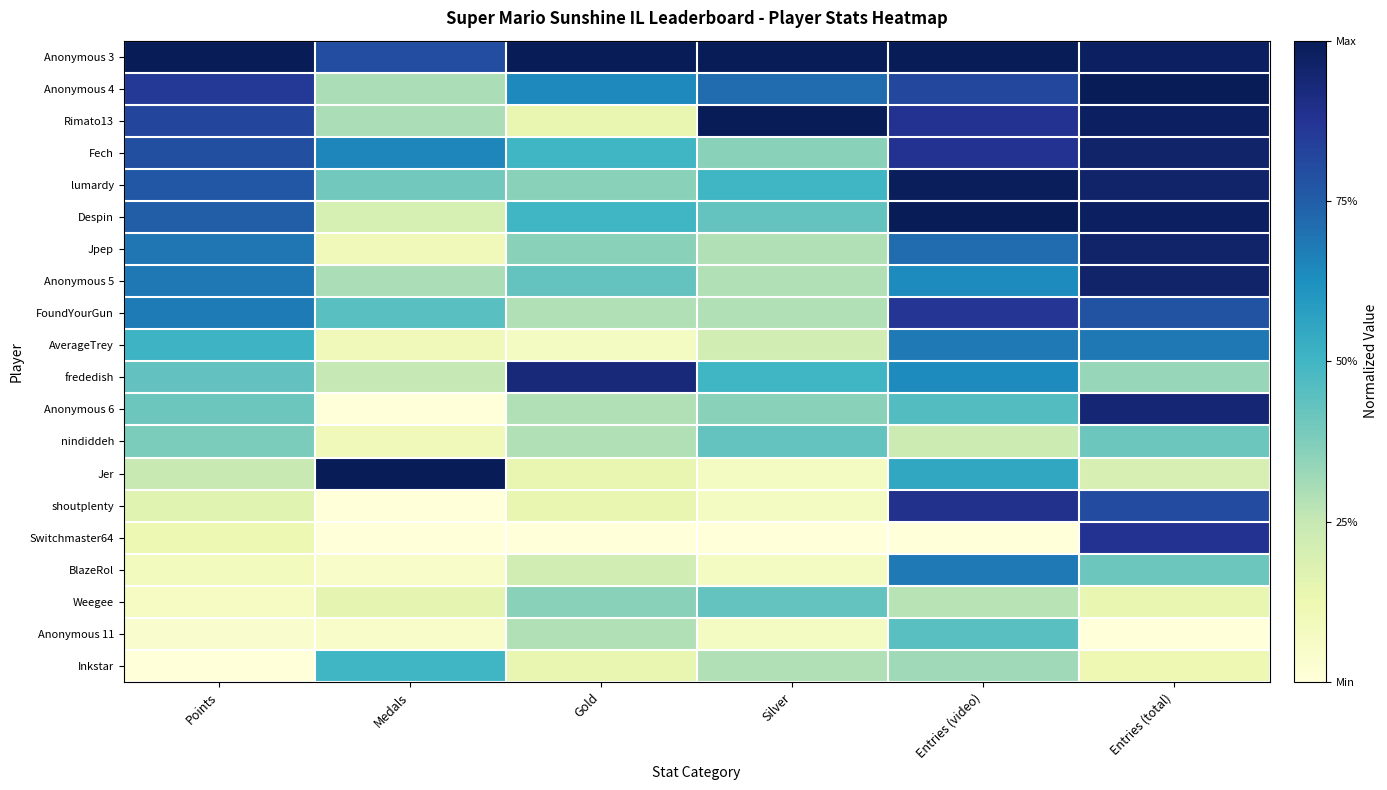

Reading right to left, list all the values displayed in this chart.

Anonymous 3: Entries (total)=1.0	Entries (video)=1.0	Silver=1.0	Gold=1.0	Medals=0.8	Points=1.0
Anonymous 4: Entries (total)=1.0	Entries (video)=0.8	Silver=0.7	Gold=0.6	Medals=0.3	Points=0.9
Rimato13: Entries (total)=1.0	Entries (video)=0.9	Silver=1.0	Gold=0.1	Medals=0.3	Points=0.8
Fech: Entries (total)=1.0	Entries (video)=0.9	Silver=0.4	Gold=0.5	Medals=0.7	Points=0.8
lumardy: Entries (total)=1.0	Entries (video)=1.0	Silver=0.5	Gold=0.4	Medals=0.4	Points=0.8
Despin: Entries (total)=1.0	Entries (video)=1.0	Silver=0.4	Gold=0.5	Medals=0.2	Points=0.8
Jpep: Entries (total)=1.0	Entries (video)=0.7	Silver=0.3	Gold=0.4	Medals=0.1	Points=0.7
Anonymous 5: Entries (total)=1.0	Entries (video)=0.6	Silver=0.3	Gold=0.4	Medals=0.3	Points=0.7
FoundYourGun: Entries (total)=0.8	Entries (video)=0.9	Silver=0.3	Gold=0.3	Medals=0.5	Points=0.7
AverageTrey: Entries (total)=0.7	Entries (video)=0.7	Silver=0.2	Gold=0.1	Medals=0.1	Points=0.5
frededish: Entries (total)=0.3	Entries (video)=0.6	Silver=0.5	Gold=0.9	Medals=0.2	Points=0.4
Anonymous 6: Entries (total)=0.9	Entries (video)=0.5	Silver=0.4	Gold=0.3	Medals=0.0	Points=0.4
nindiddeh: Entries (total)=0.4	Entries (video)=0.2	Silver=0.4	Gold=0.3	Medals=0.1	Points=0.4
Jer: Entries (total)=0.2	Entries (video)=0.5	Silver=0.1	Gold=0.1	Medals=1.0	Points=0.2
shoutplenty: Entries (total)=0.8	Entries (video)=0.9	Silver=0.1	Gold=0.1	Medals=0.0	Points=0.2
Switchmaster64: Entries (total)=0.9	Entries (video)=0.0	Silver=0.0	Gold=0.0	Medals=0.0	Points=0.1
BlazeRol: Entries (total)=0.4	Entries (video)=0.7	Silver=0.1	Gold=0.2	Medals=0.1	Points=0.1
Weegee: Entries (total)=0.1	Entries (video)=0.3	Silver=0.4	Gold=0.4	Medals=0.1	Points=0.1
Anonymous 11: Entries (total)=0.0	Entries (video)=0.5	Silver=0.1	Gold=0.3	Medals=0.1	Points=0.0
Inkstar: Entries (total)=0.1	Entries (video)=0.3	Silver=0.3	Gold=0.1	Medals=0.5	Points=0.0